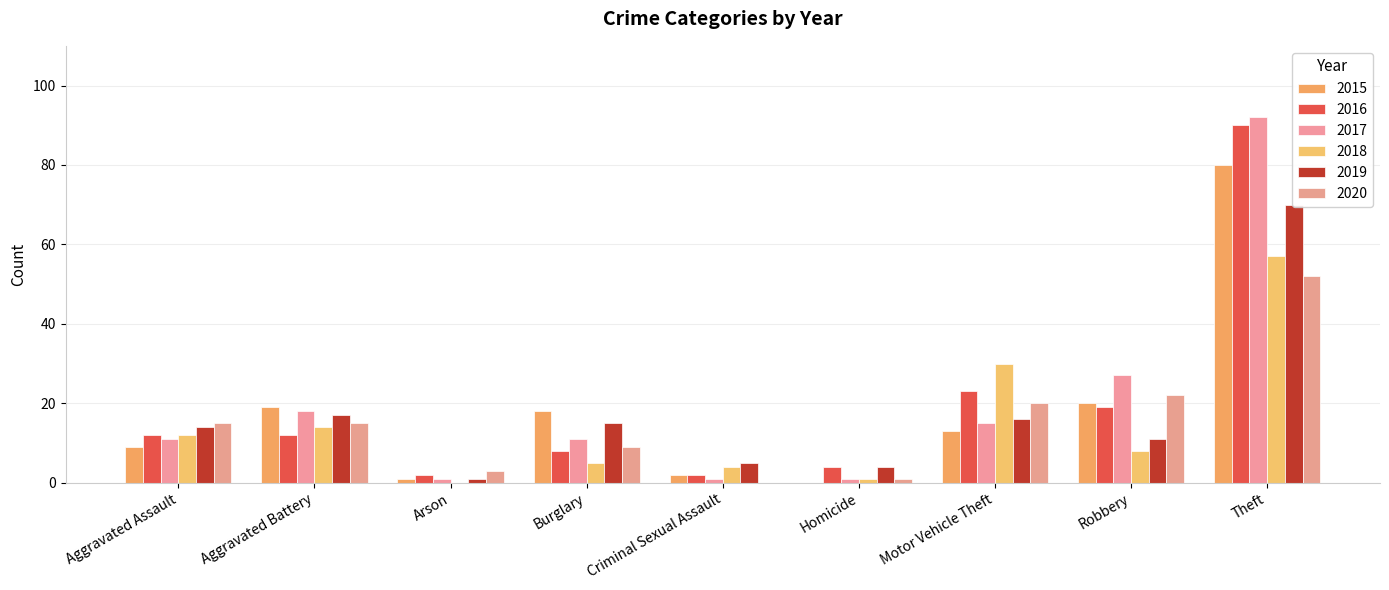

How many data points in 2017 are above 11?

4